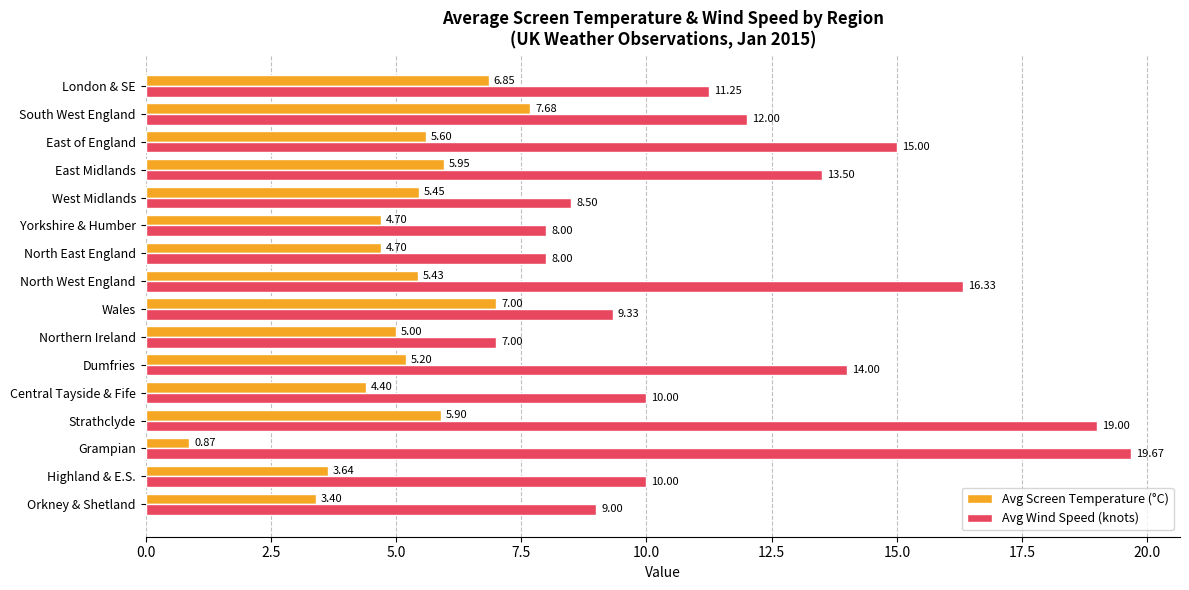

Which category has the lowest value in the Avg Screen Temperature (°C) series?

Grampian